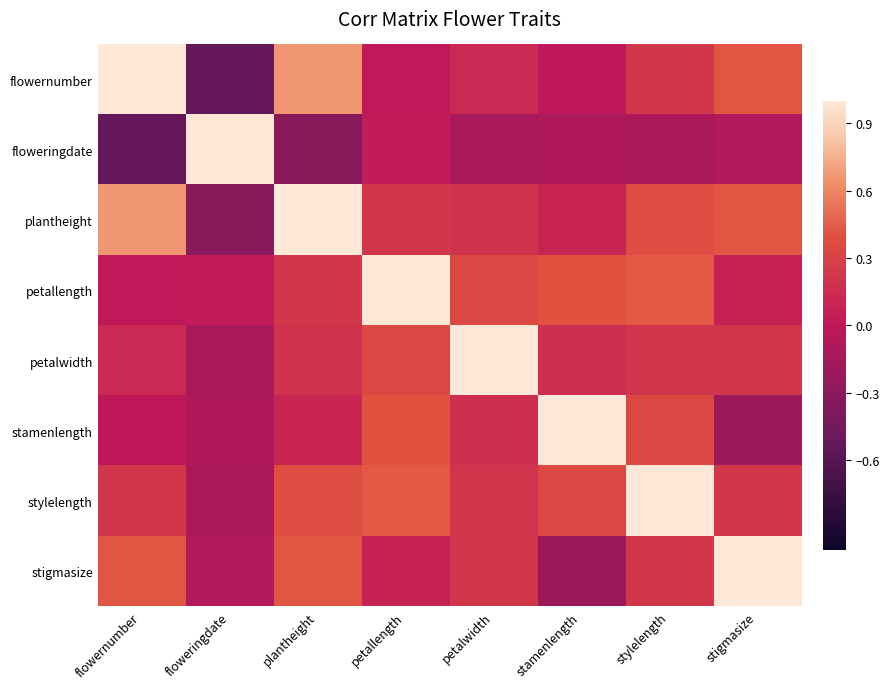

Rank the series at stigmasize from lowest to highest value.

stamenlength, floweringdate, petallength, petalwidth, stylelength, flowernumber, plantheight, stigmasize